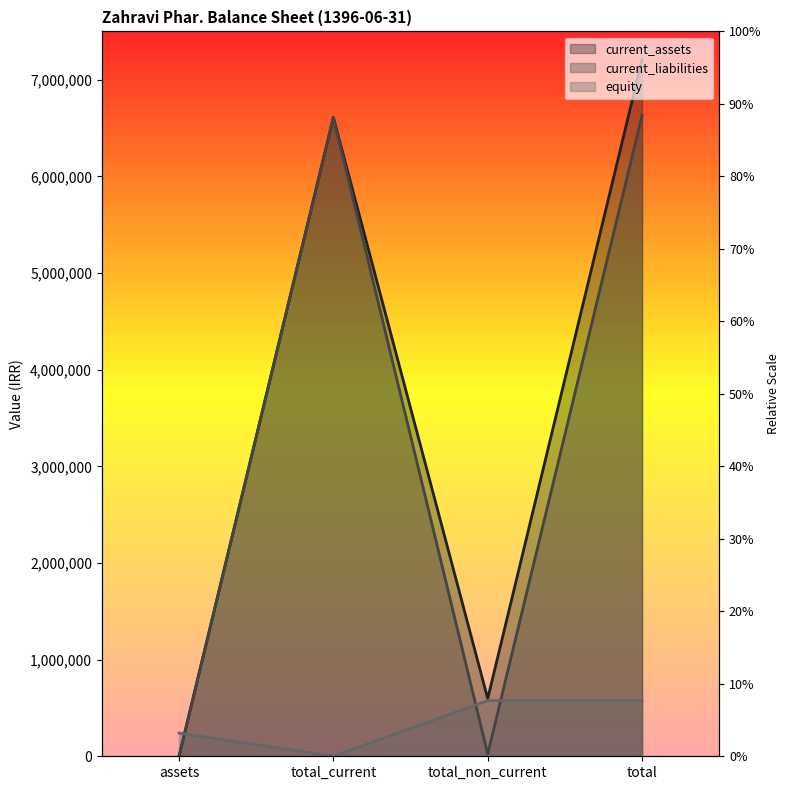

How many distinct data groups are displayed?

3